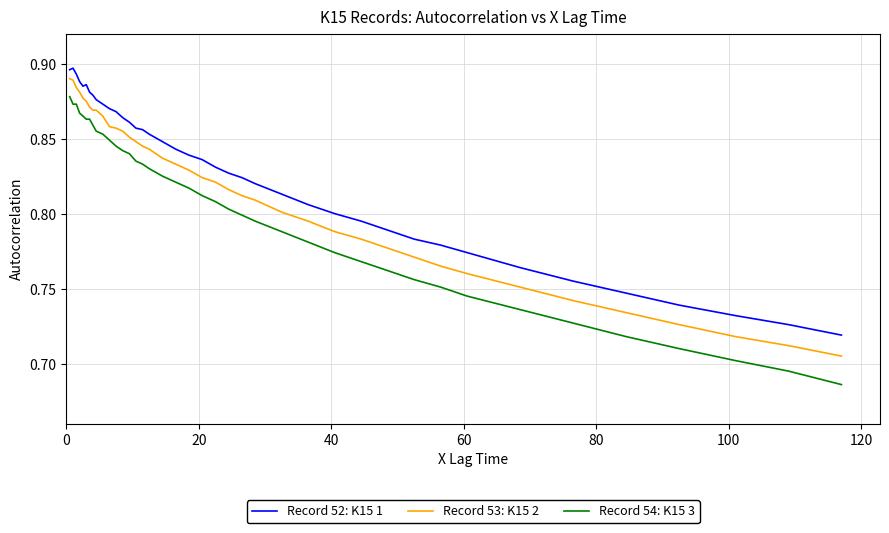

Which series has the largest total across all categories?

Record 52: K15 1